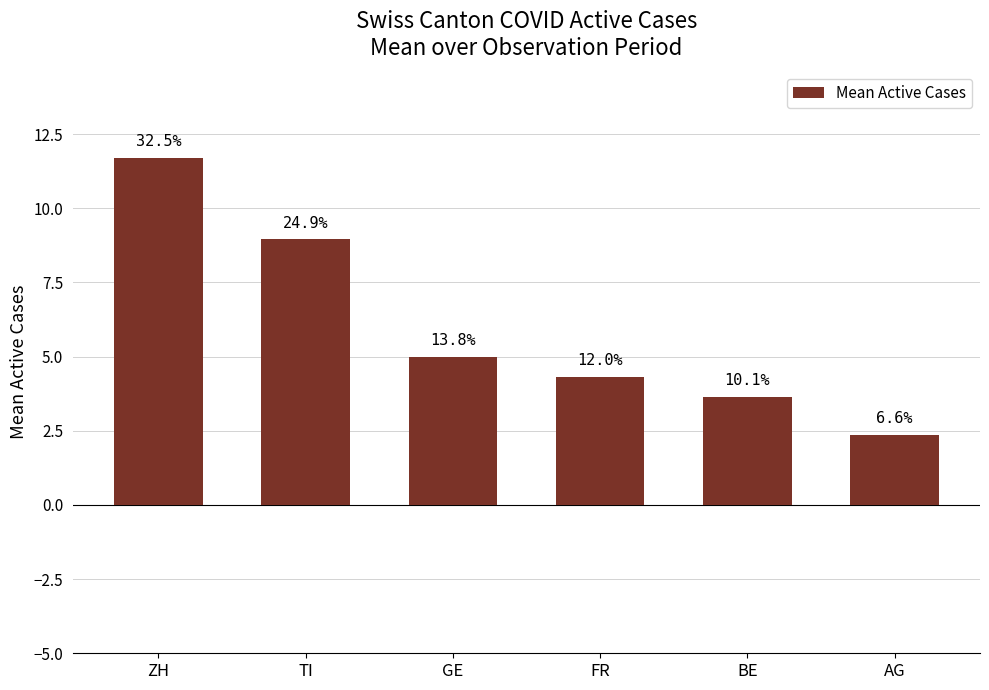

At which category does the chart reach its minimum across all series?

AG